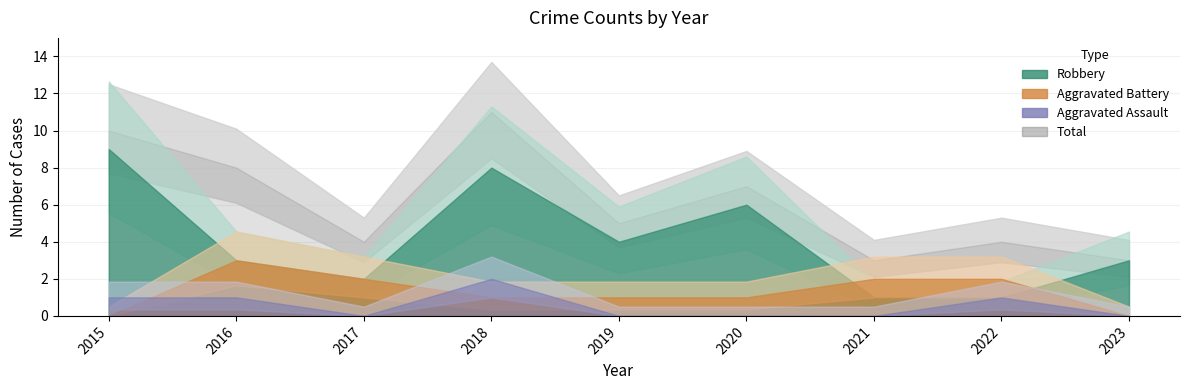

What is the total value across all series at 2022?

8